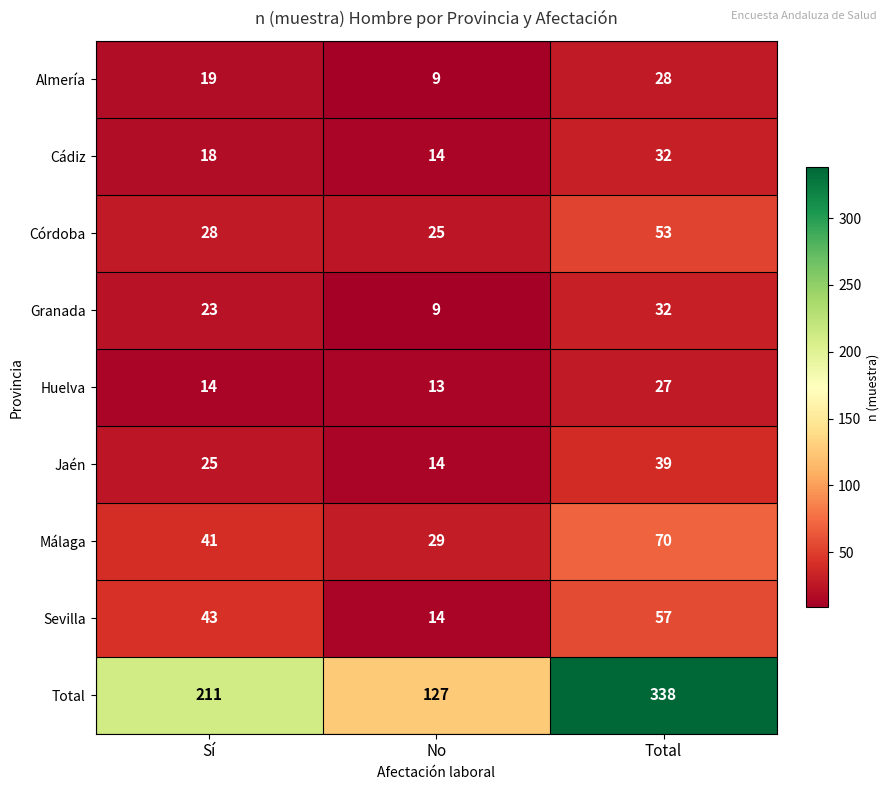

At how many categories does at least one series exceed 24?

3